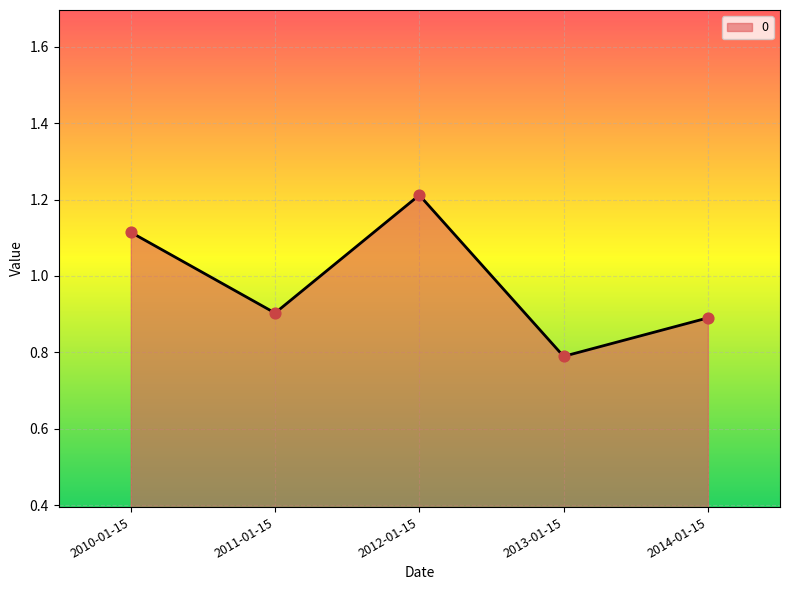

What is the change in value from 2010-01-15 to 2014-01-15?

-0.2